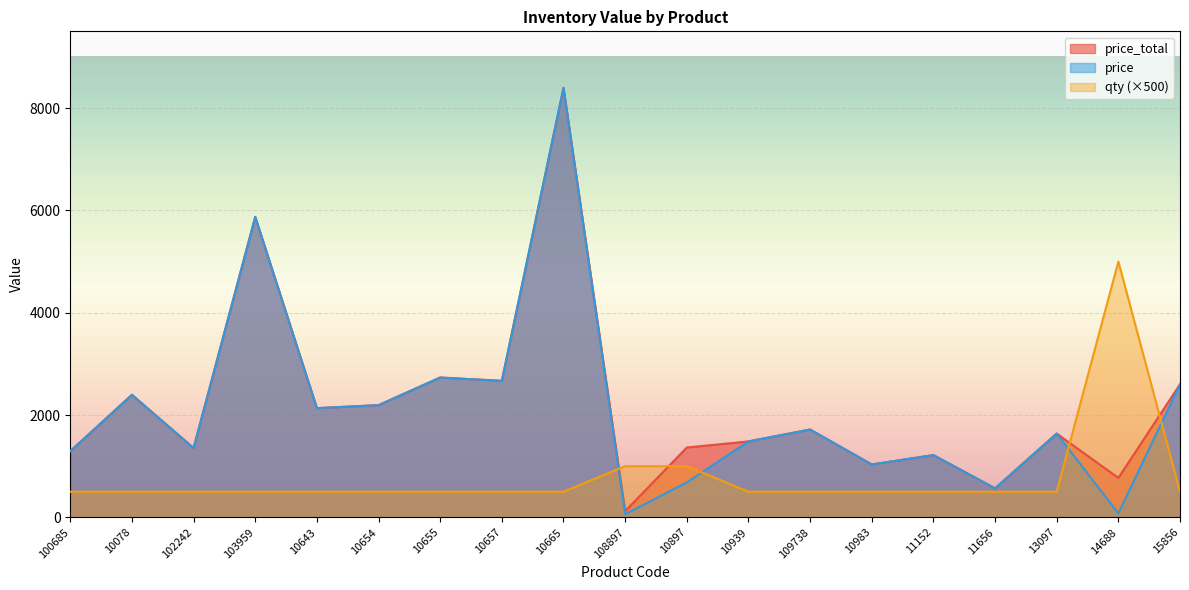

Which series has the widest spread of values?

price